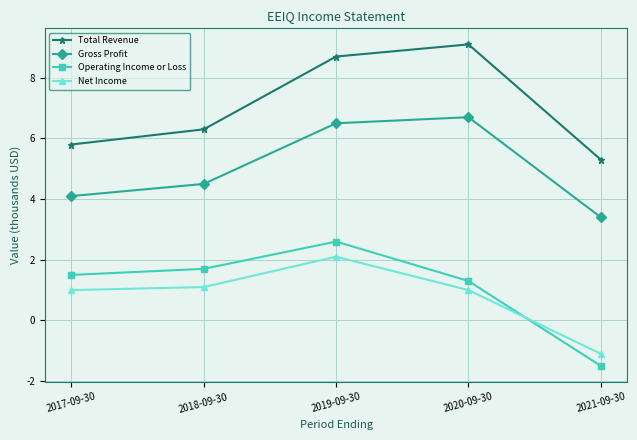

Which series ends up on top after the final intersection of Operating Income or Loss and Net Income?

Net Income